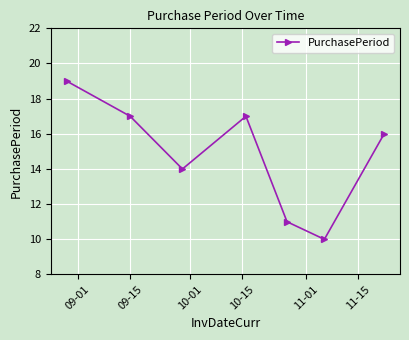

Does the chart display data point markers on the line(s)?

Yes